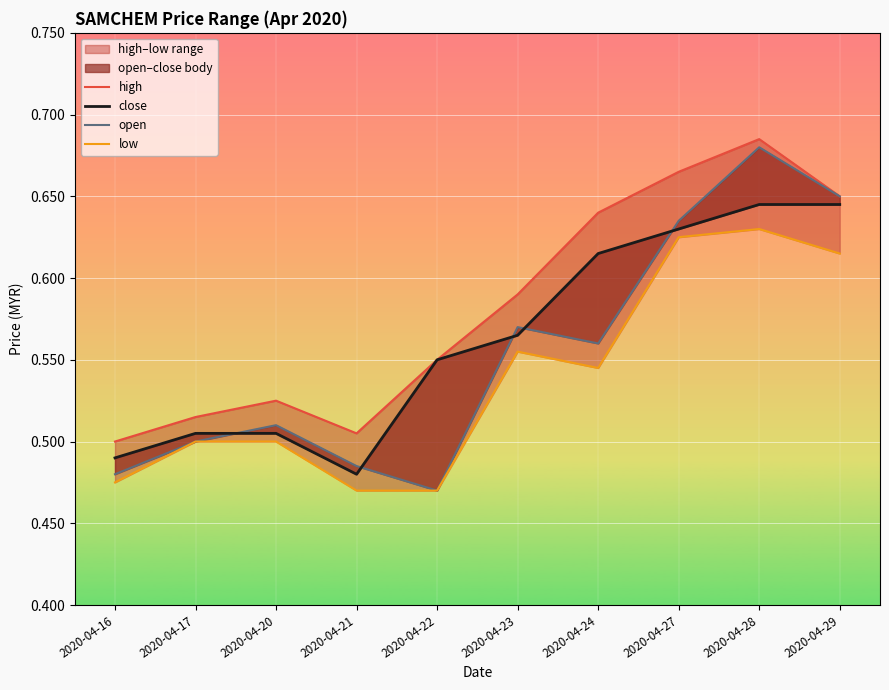

Rank the series at 2020-04-23 from highest to lowest value.

high, open, close, low